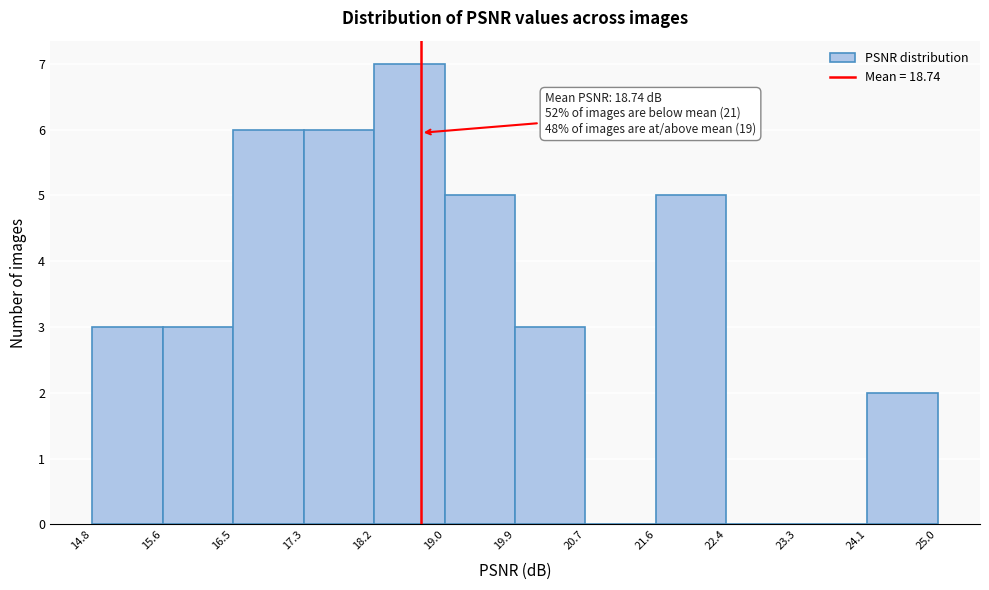

Which range on the x-axis has the tallest bar?

18.2 to 19.0